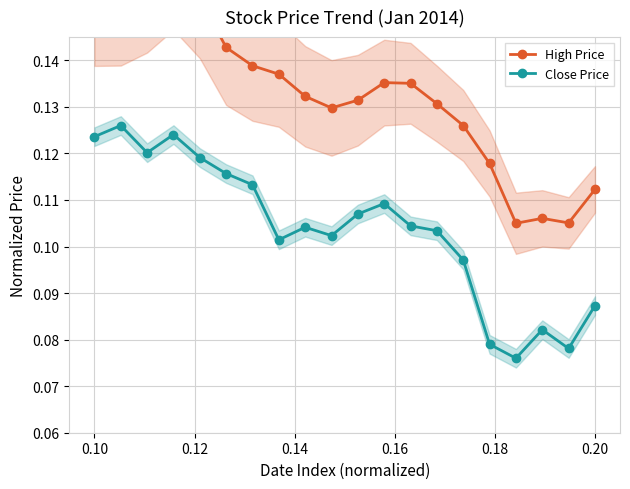

What is the highest value of the Close Price series?

0.1